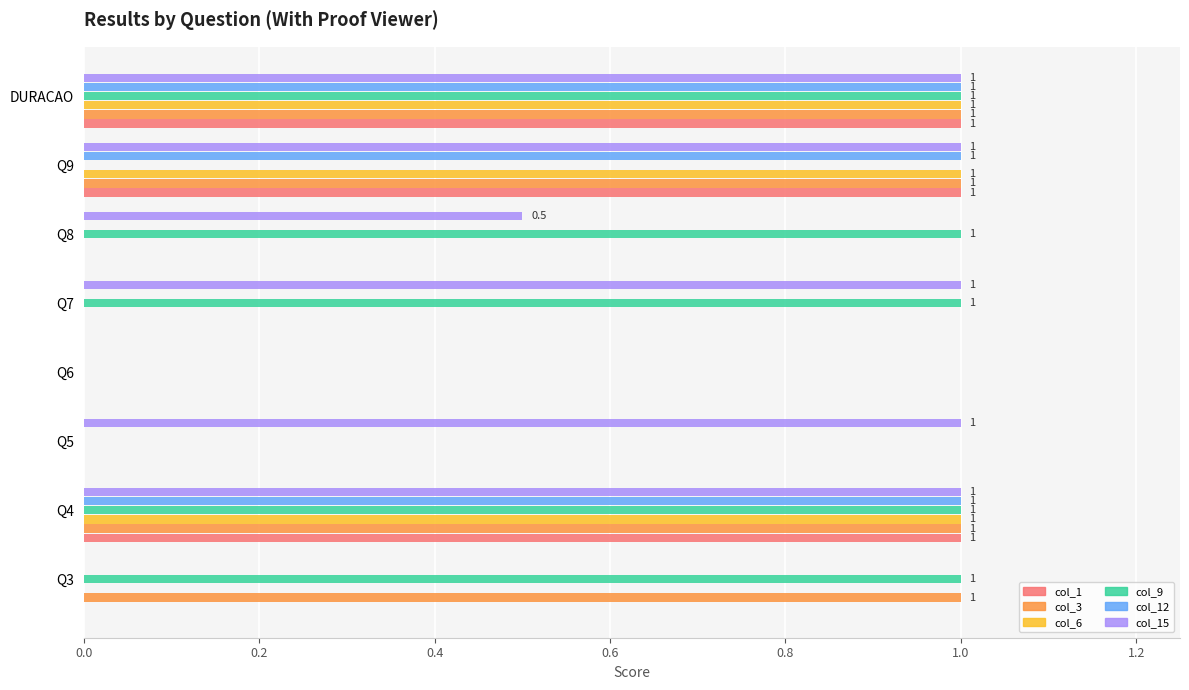

What is the sum of the col_12 values at Q5 and Q4?

1.0